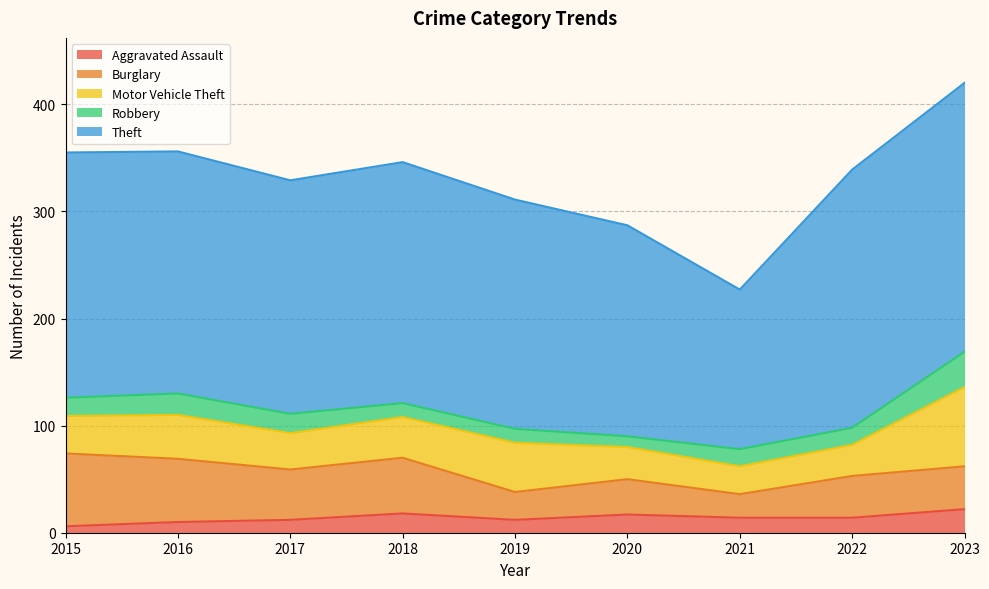

What is the difference between the maximum and second lowest values in the Theft series?

54